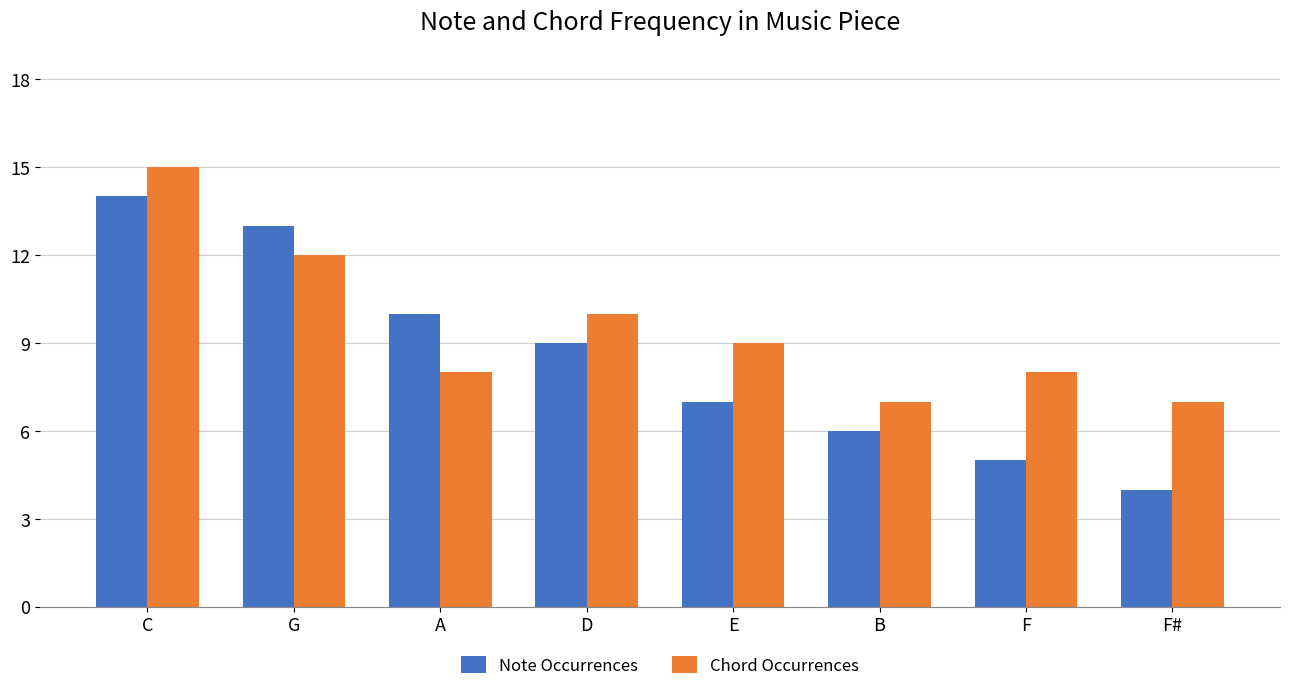

Which label corresponds to the smallest value in the chart?

F#